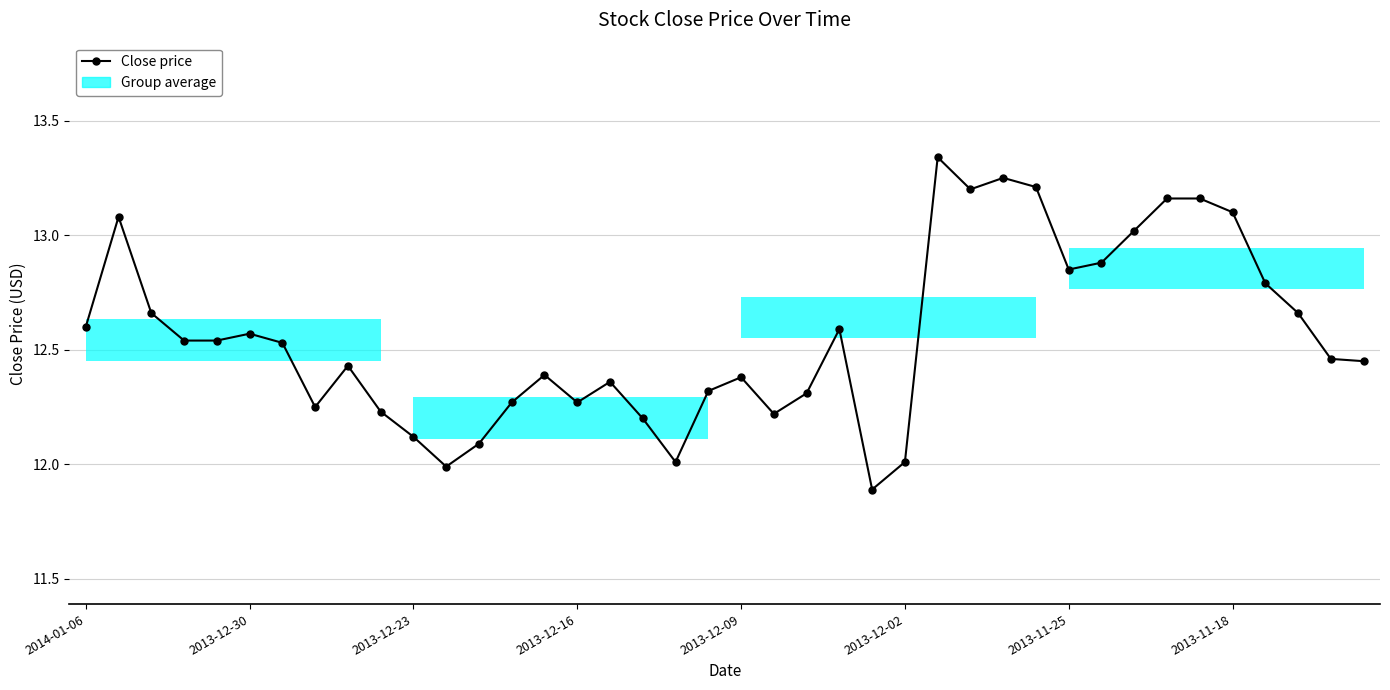

What is the sum of the values at 14 and 29?

25.6